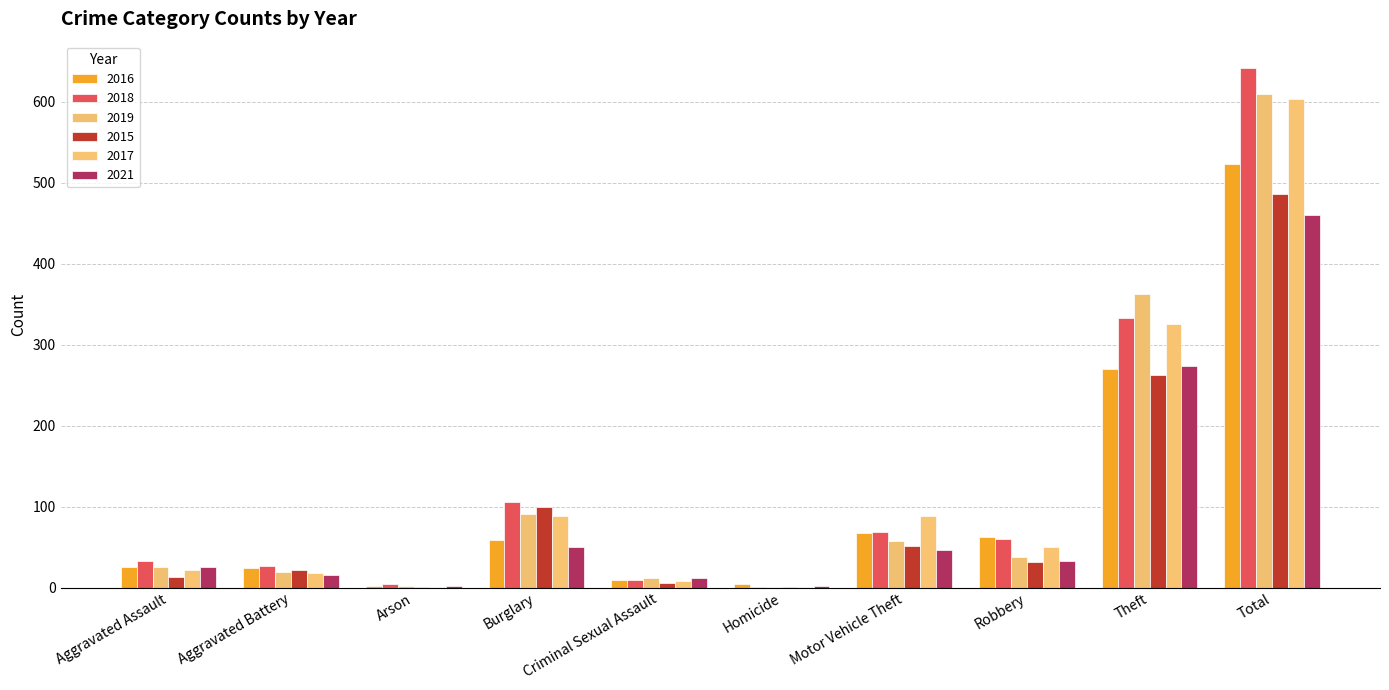

What is the label of the 5th bar from the left?

Criminal Sexual Assault